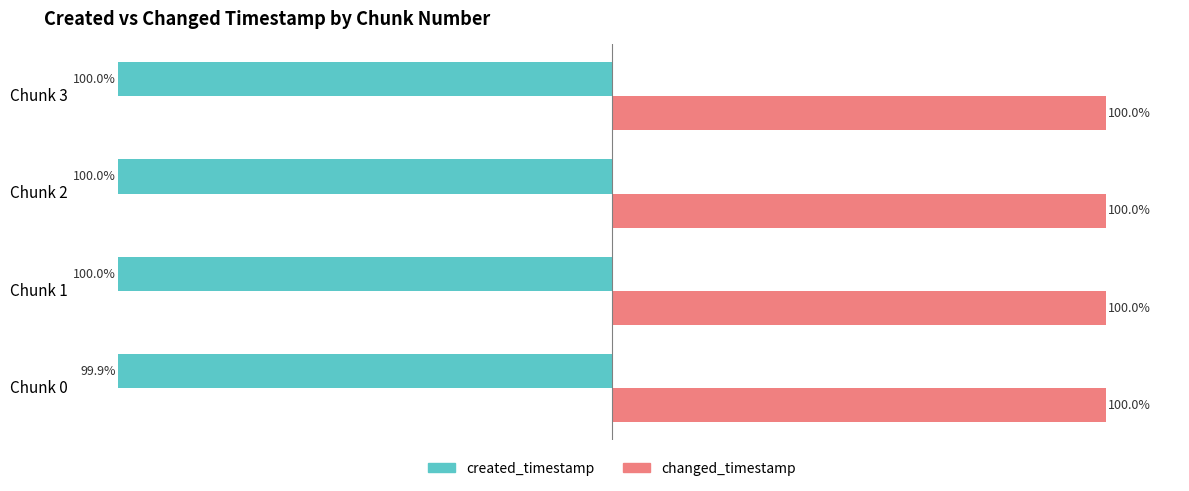

Which series has the largest range (max minus min)?

created_timestamp